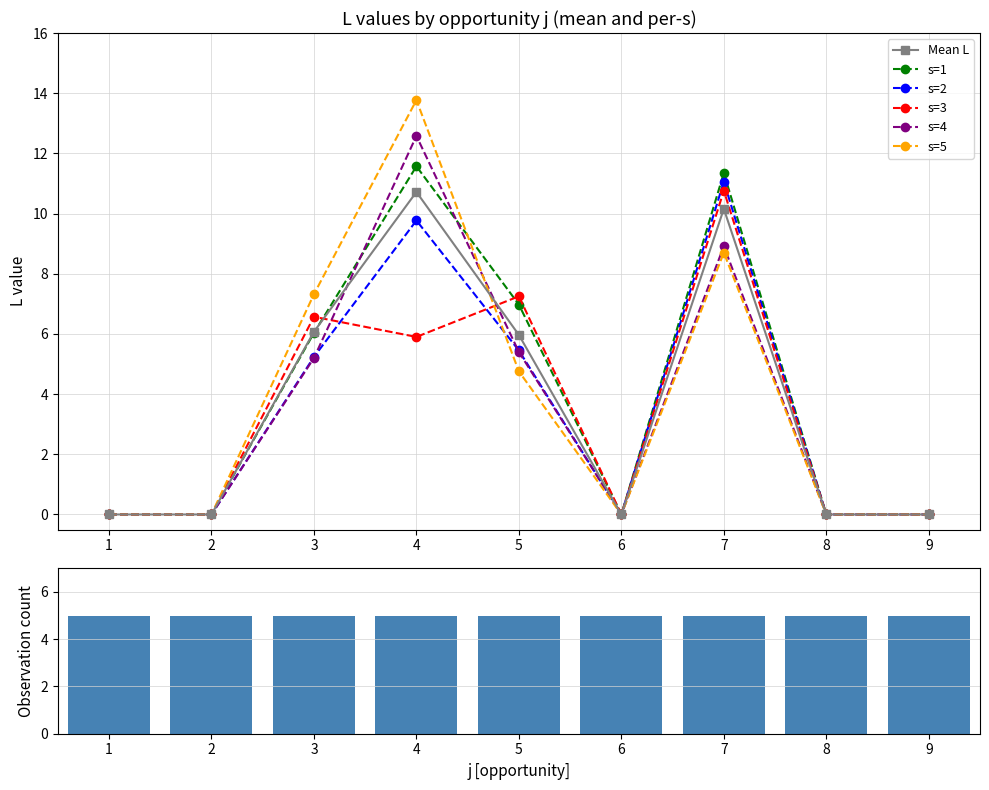

List the labels in order of value, smallest first.

1, 2, 6, 8, 9, 5, 3, 7, 4